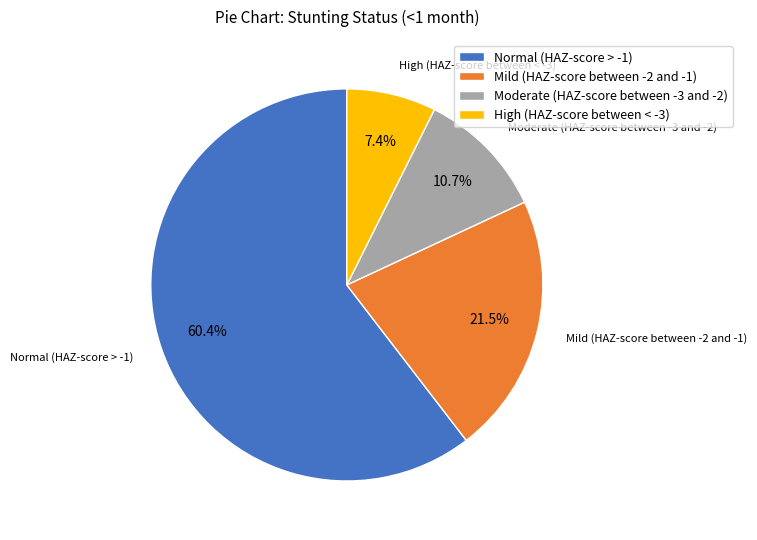

What percentage is the Moderate (HAZ-score between -3 and -2) slice, to the nearest percent?

11%